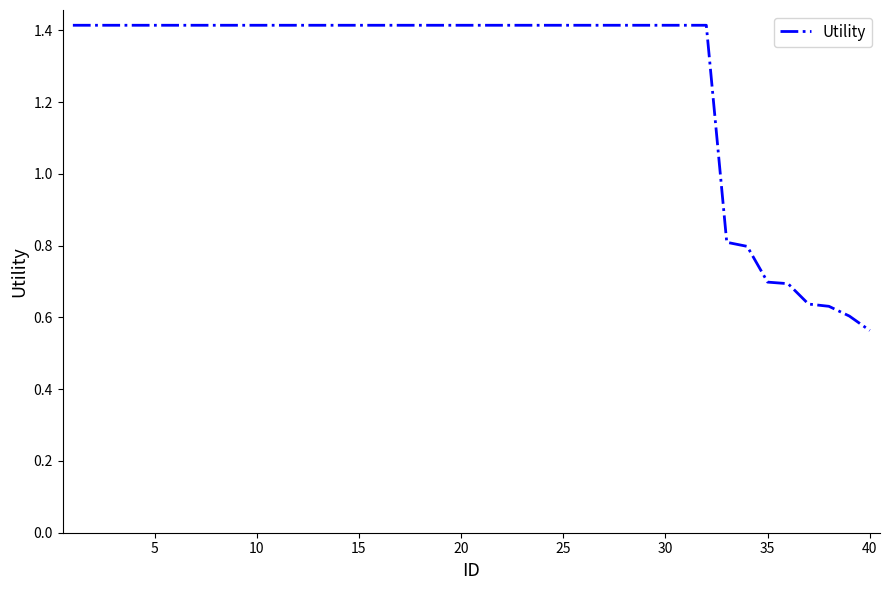

Does the chart have visible grid lines?

No